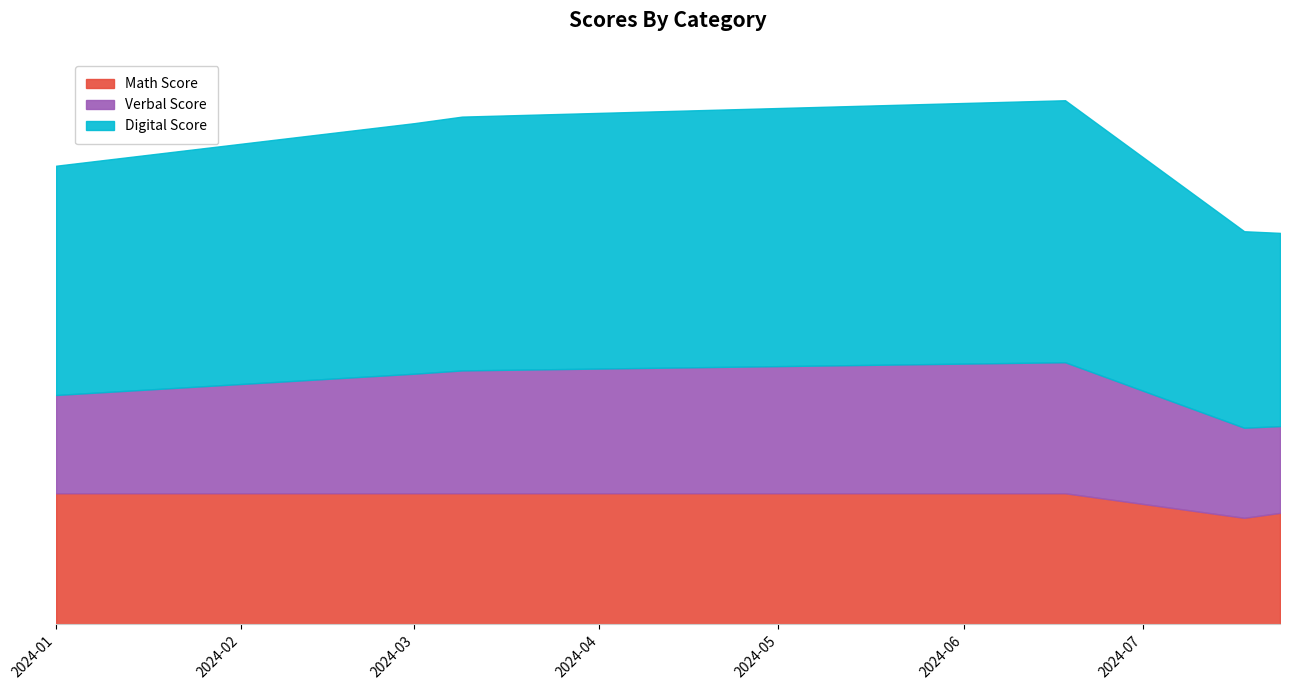

Is the value of Digital Score at 3/9/24 greater than the value of Math Score at 1/1/24?

Yes